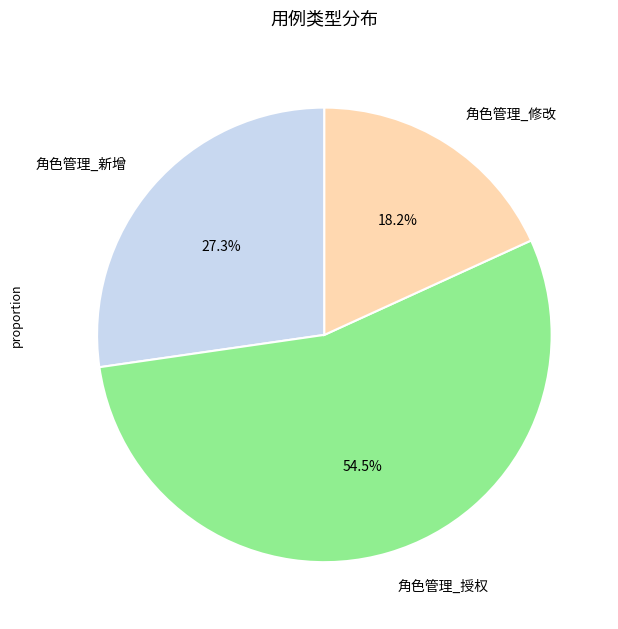

Which category has the biggest portion of the pie?

角色管理_授权